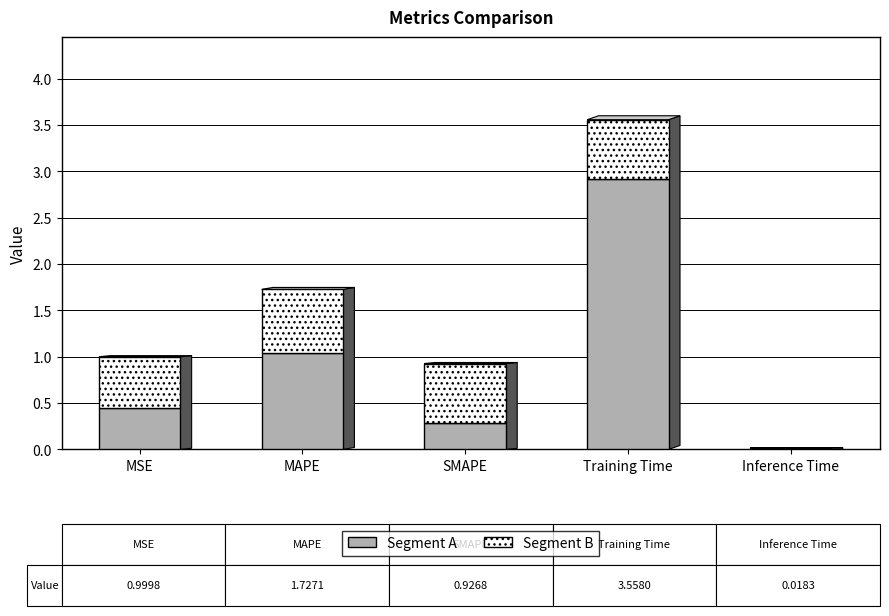

At which category is the sum across all series the highest?

Training Time